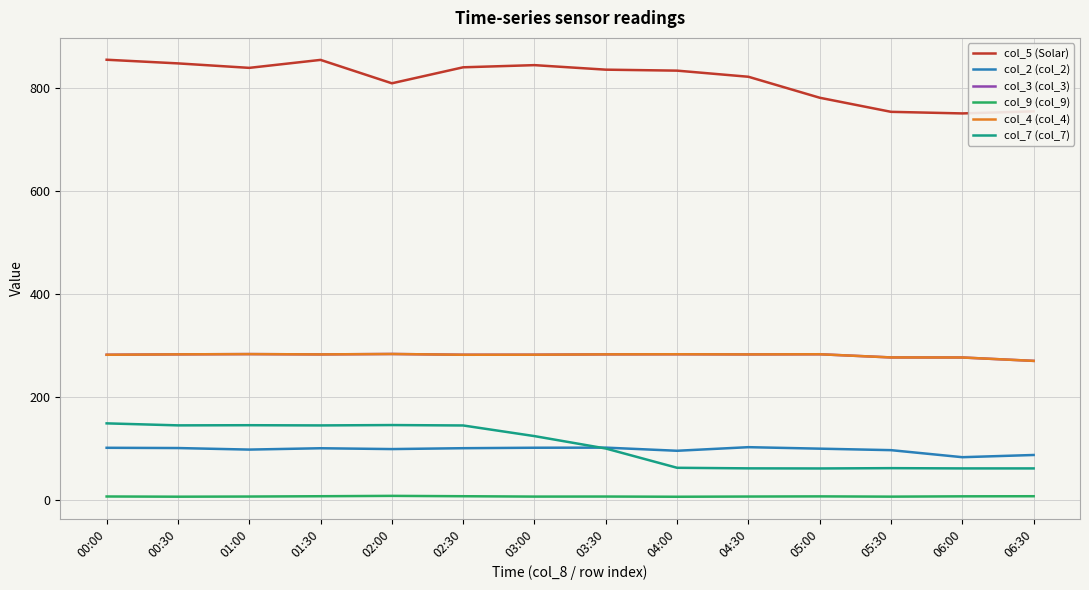

Is it true that col_9 (col_9) equals 4.3 at 05:30?

False